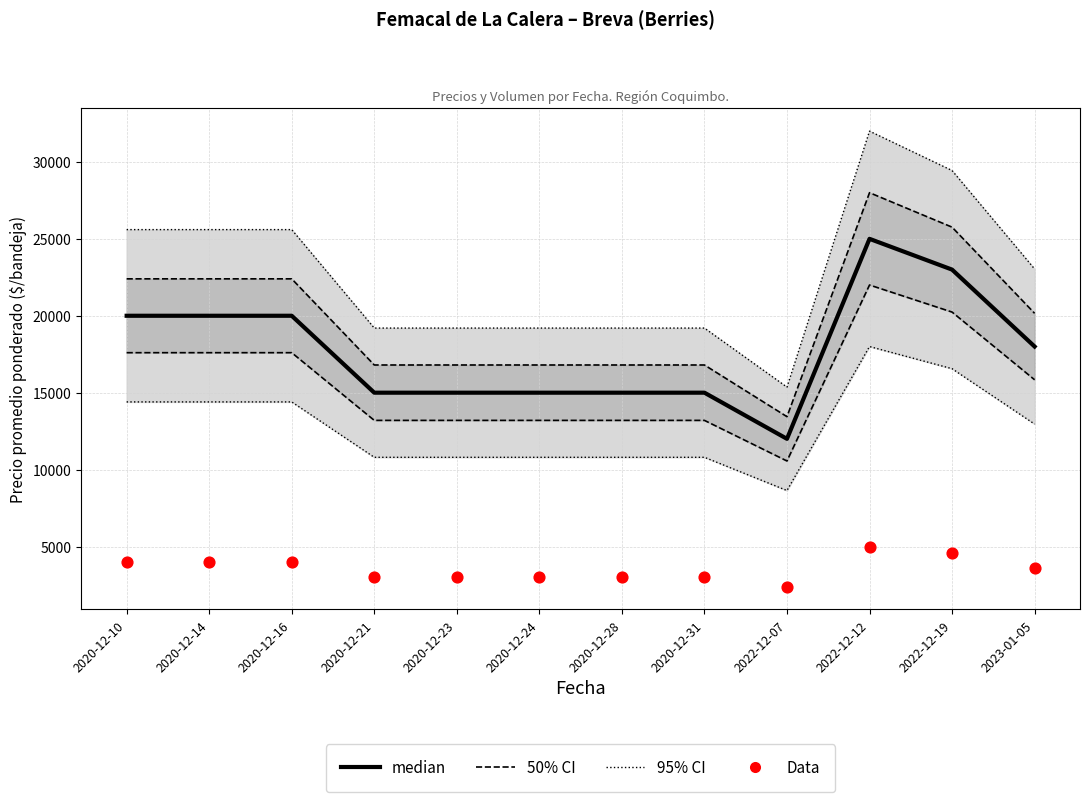

Which series reaches the minimum Y coordinate?

Data